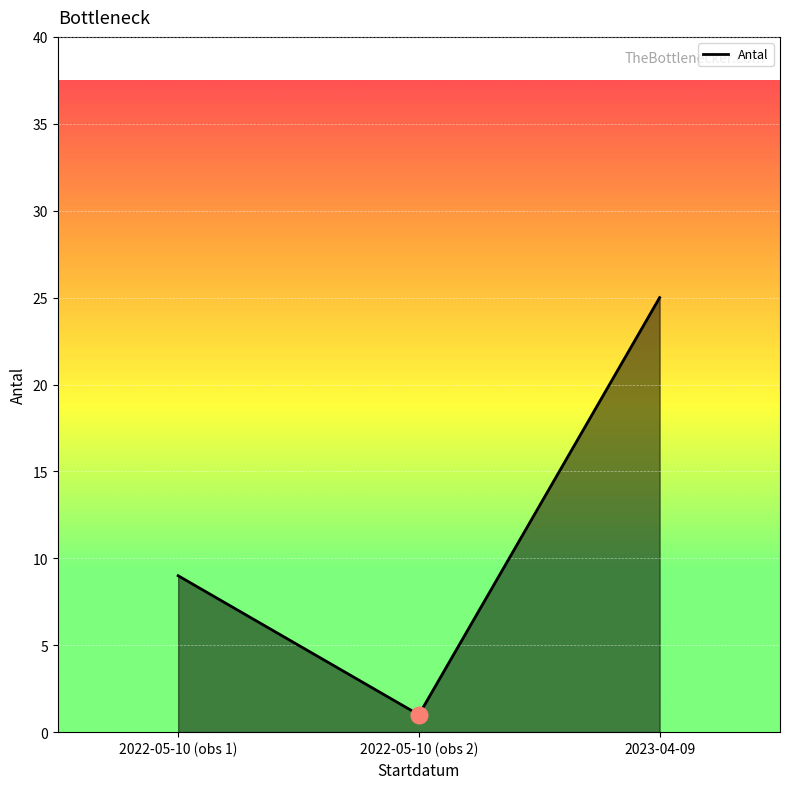

Count the number of data series in this chart.

1